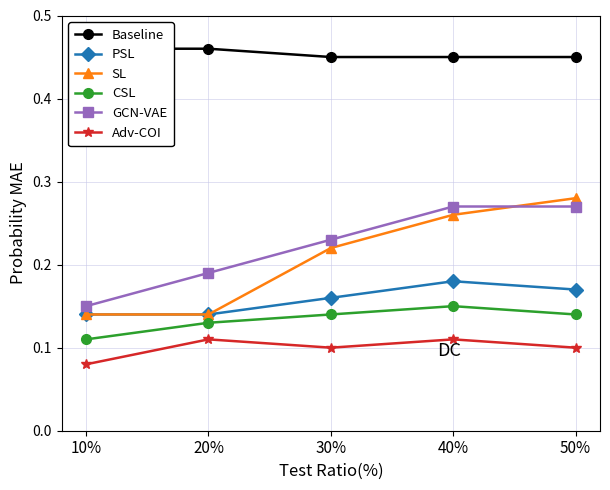

What is the sum of the Baseline values at 40% and 30%?

0.9